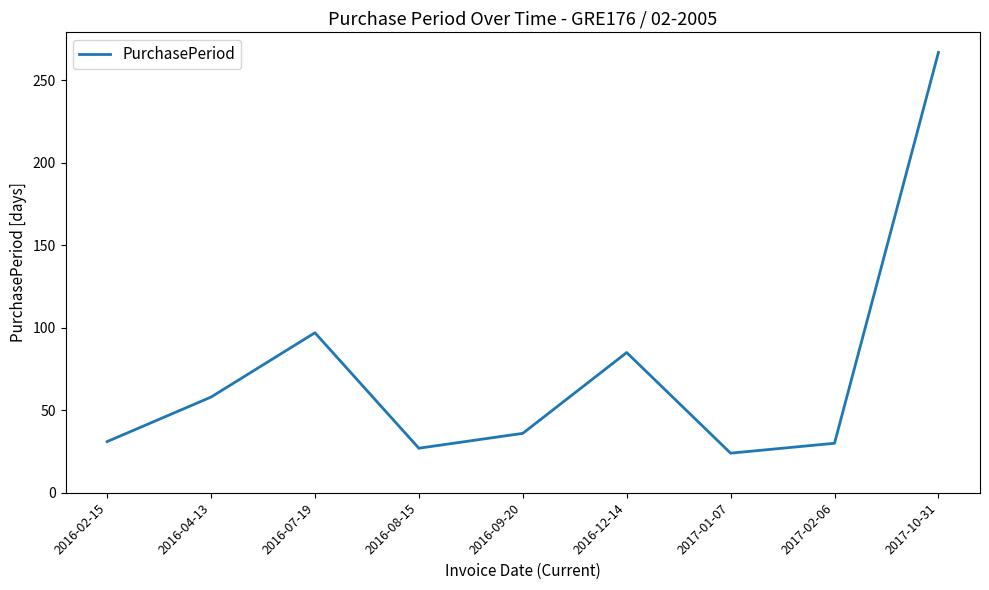

Between 2017-01-07 and 2016-02-15, which is larger?

2016-02-15